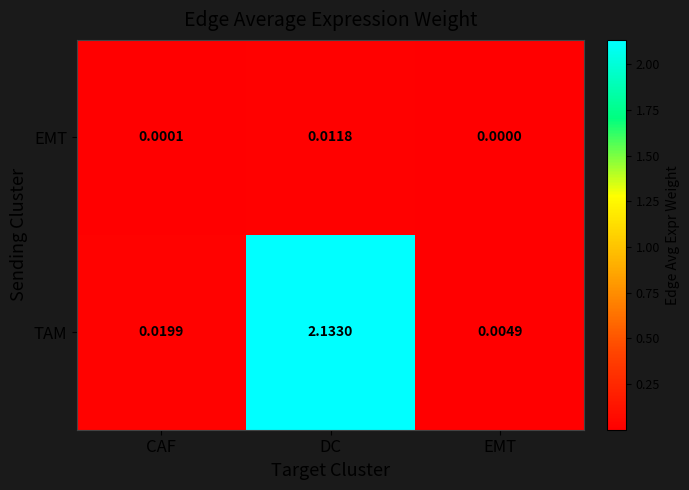

Which series changed the most between DC and EMT?

TAM